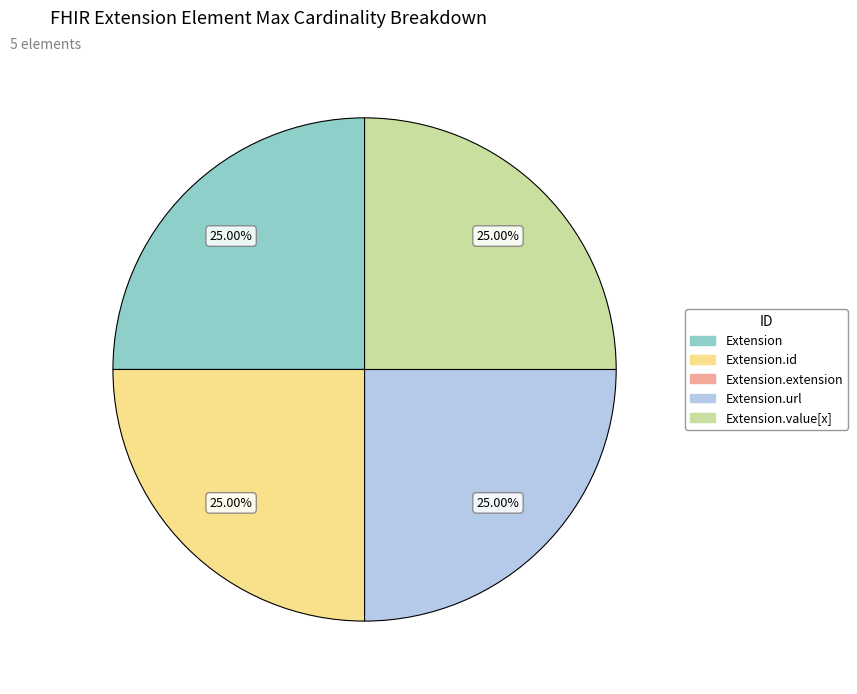

Does any single category account for the majority?

No